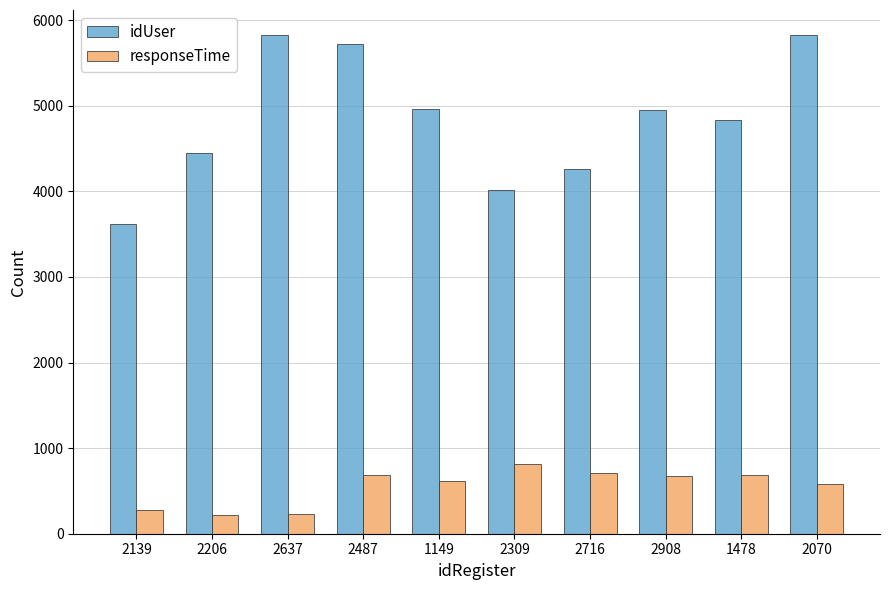

What is the difference between the highest and lowest values at 2206?

4234